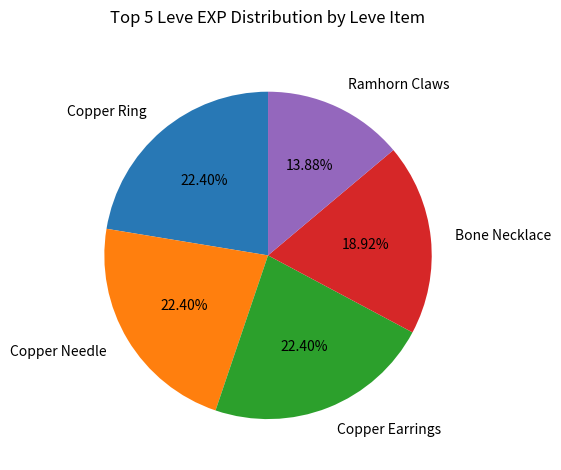

Combined, do Copper Earrings and Copper Ring account for over 50%?

No